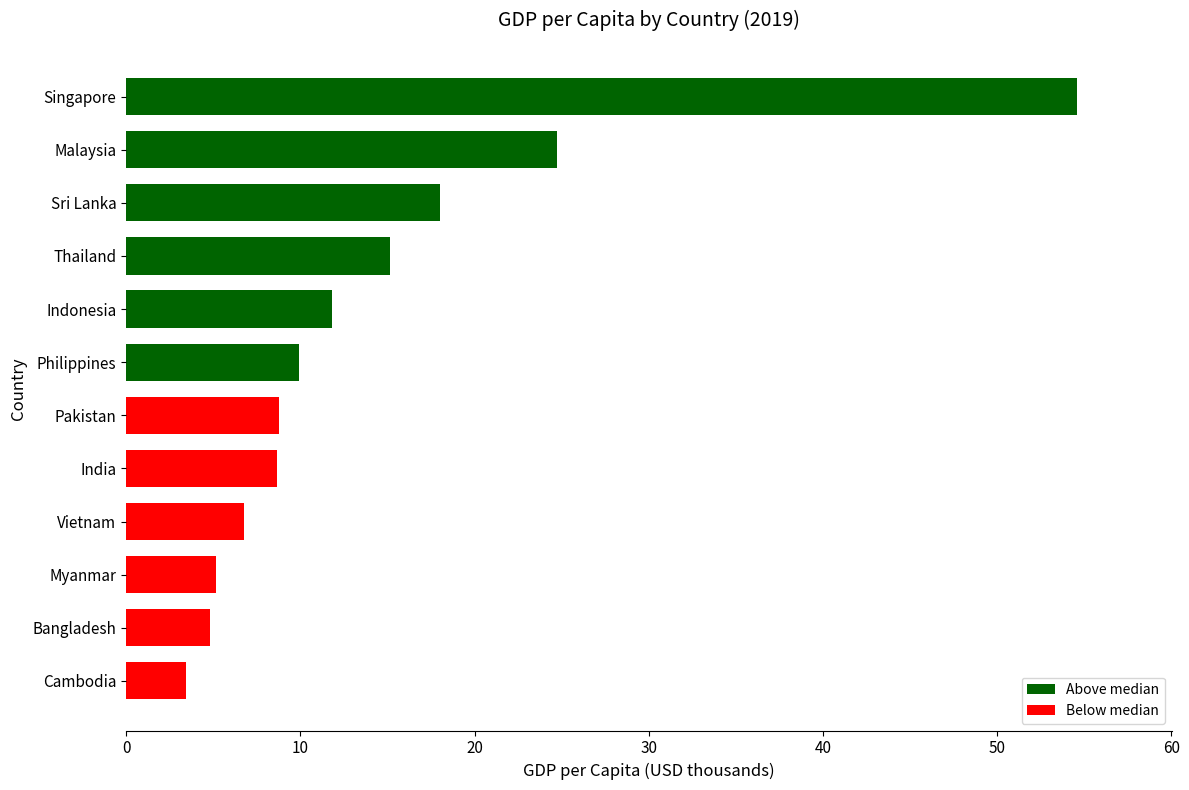

True or false: the data shows 3.4 at Vietnam.

False